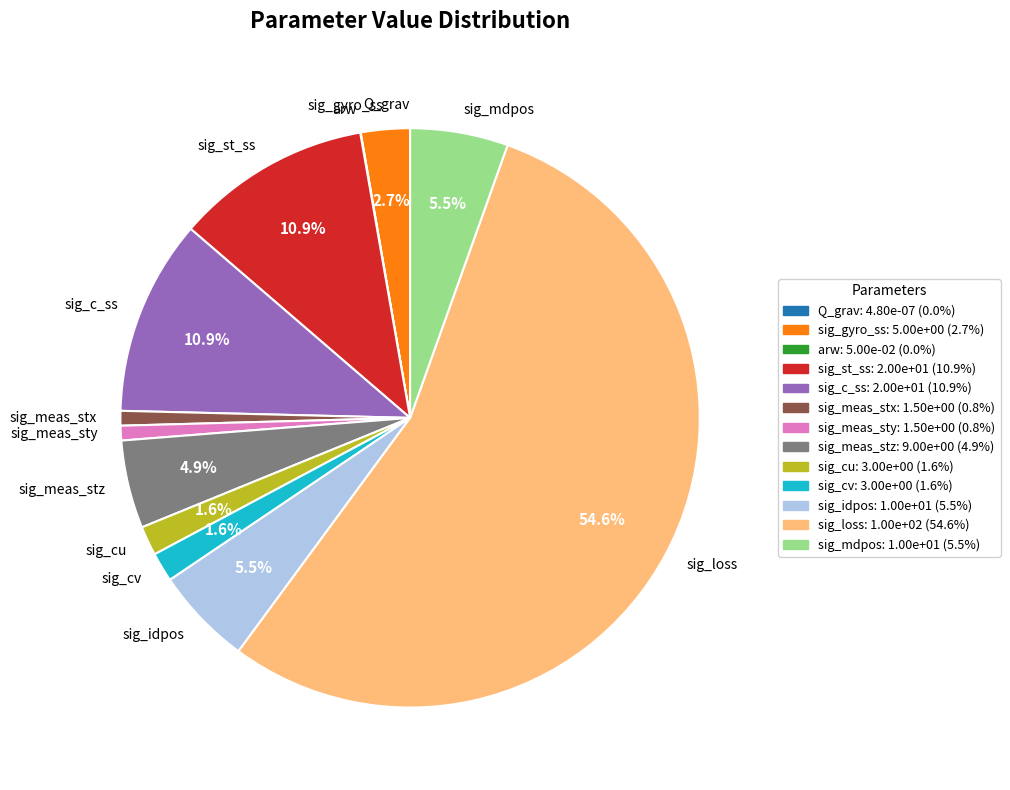

Combined, do sig_cu and sig_idpos account for over 50%?

No